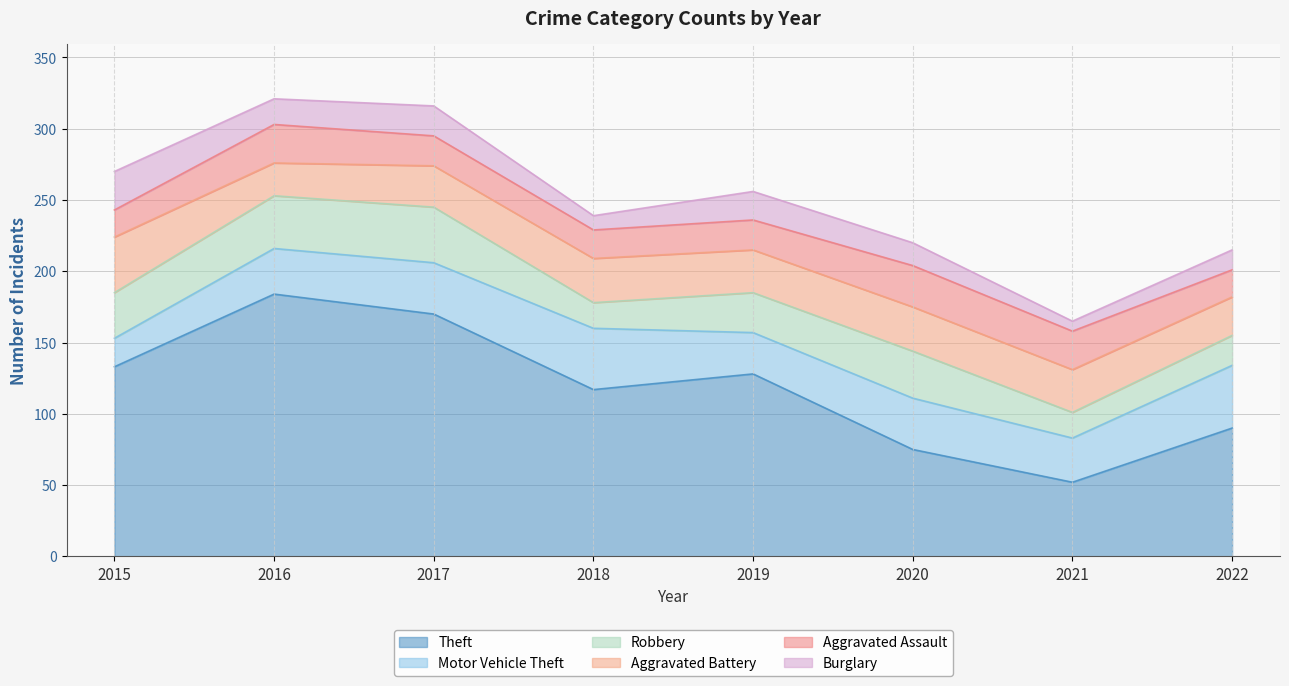

Is the value of Aggravated Battery at 2022 greater than the value of Motor Vehicle Theft at 2016?

No